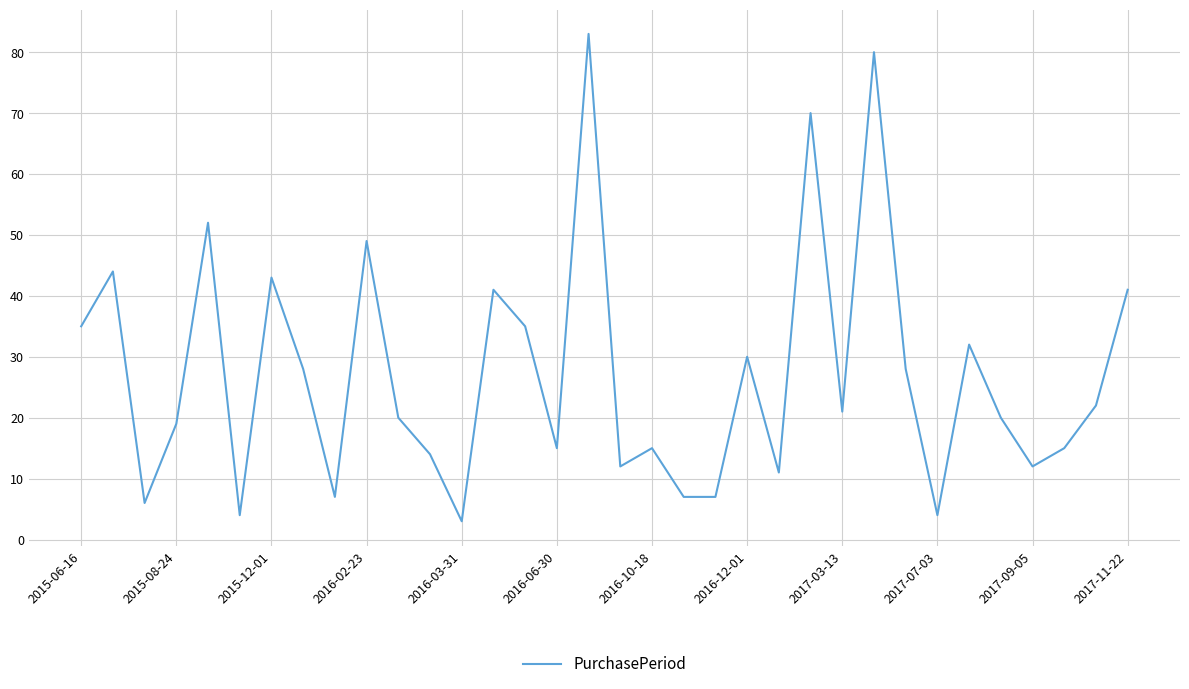

What is the maximum value shown in the chart?

83